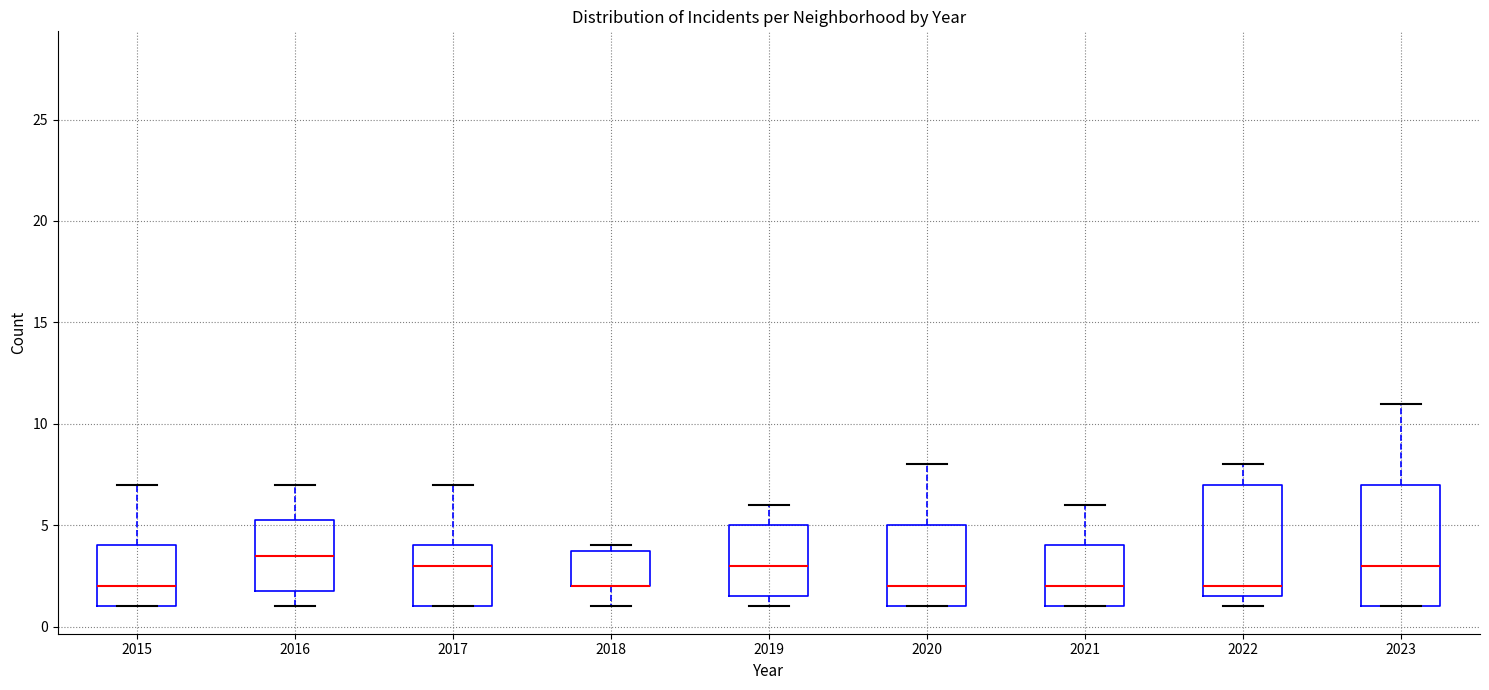

Comparing the boxes themselves (not the whiskers), which one is the tallest?

2023